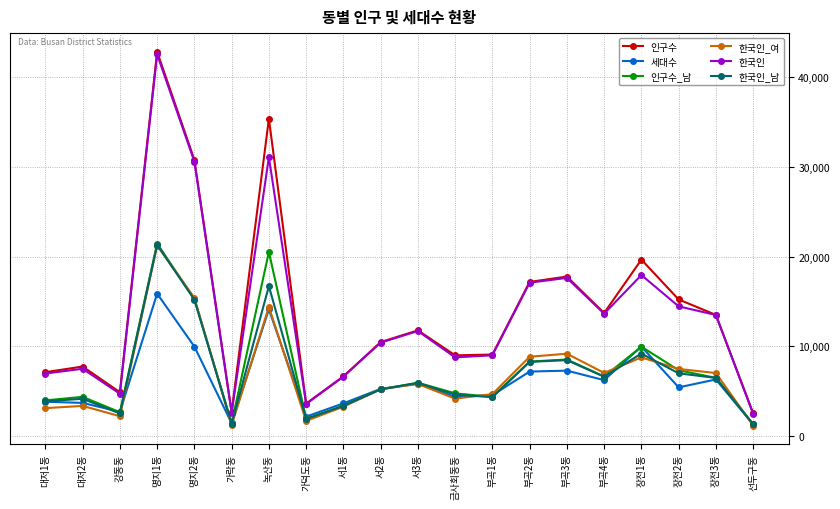

At which category is the sum across all series the highest?

명지1동